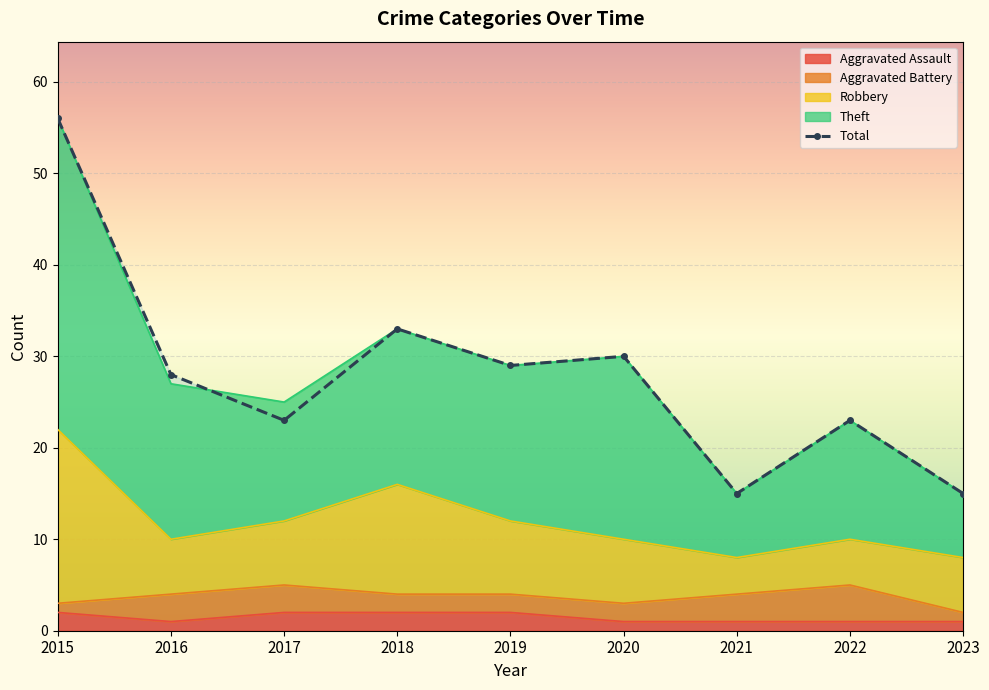

Rank the categories by value from lowest to highest.

2021, 2023, 2017, 2022, 2016, 2019, 2020, 2018, 2015